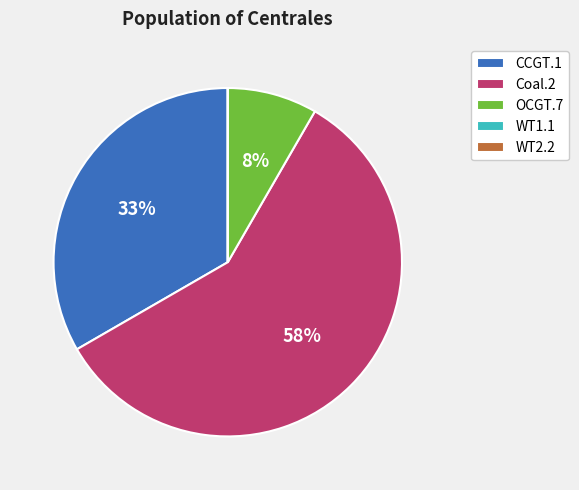

Does any single category account for the majority?

Yes